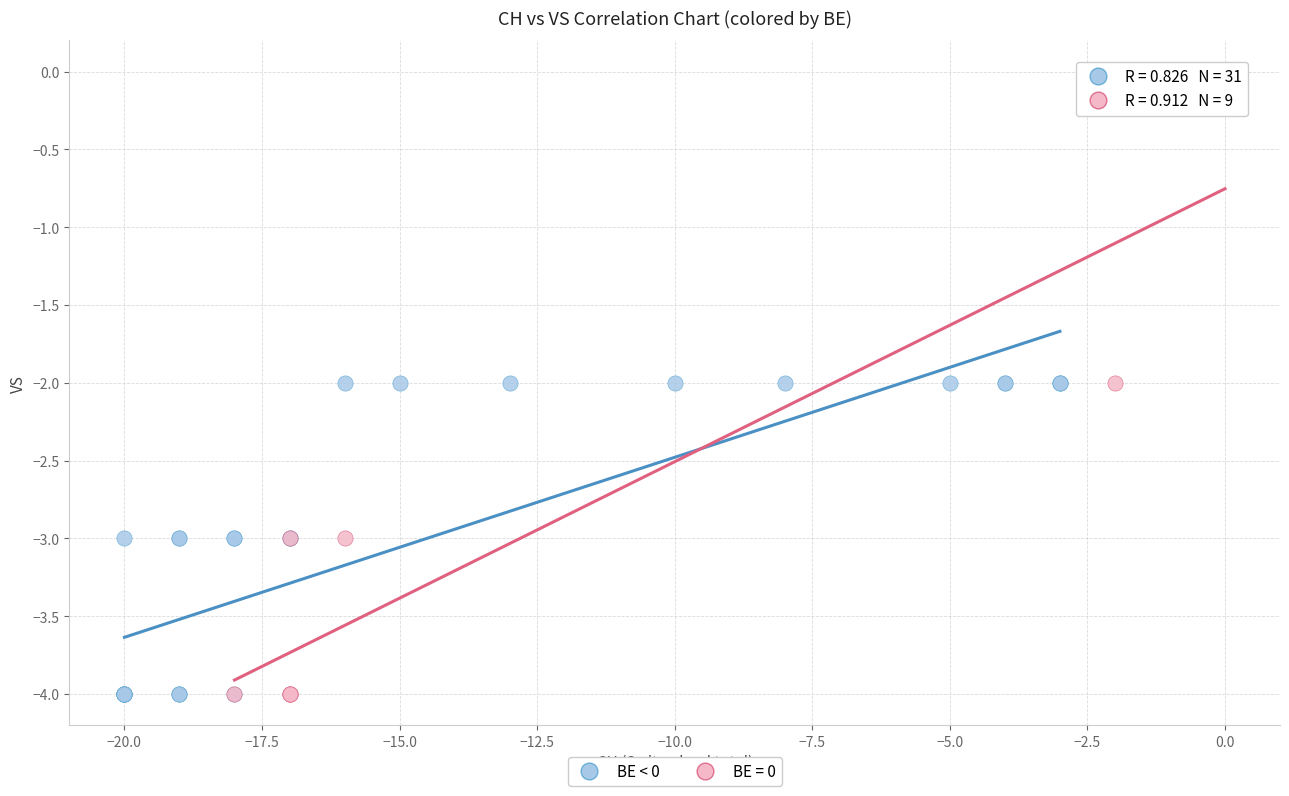

Which series reaches the maximum Y coordinate?

BE = 0